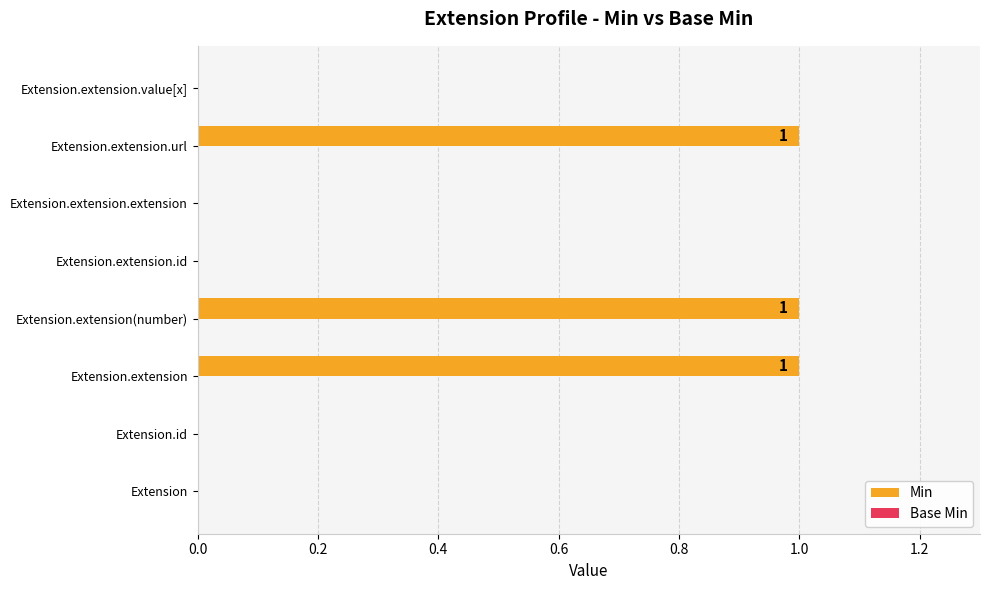

How many categories are shown in the chart?

8